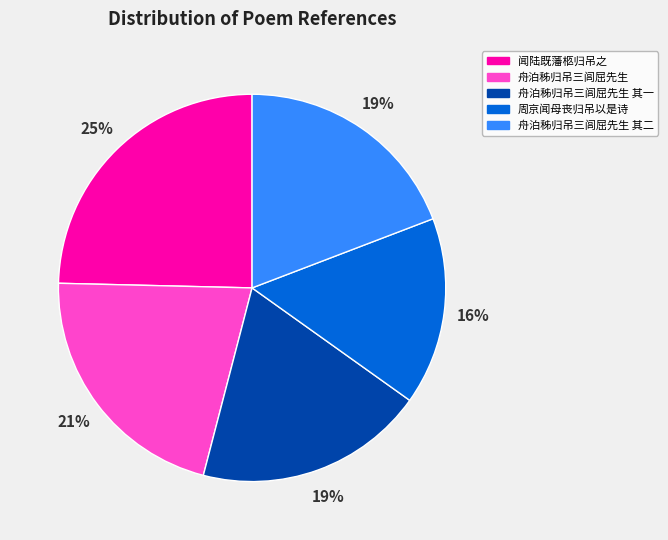

Is the sum of 周京闻母丧归吊以是诗 and 舟泊秭归吊三闾屈先生 其一 greater than half?

No